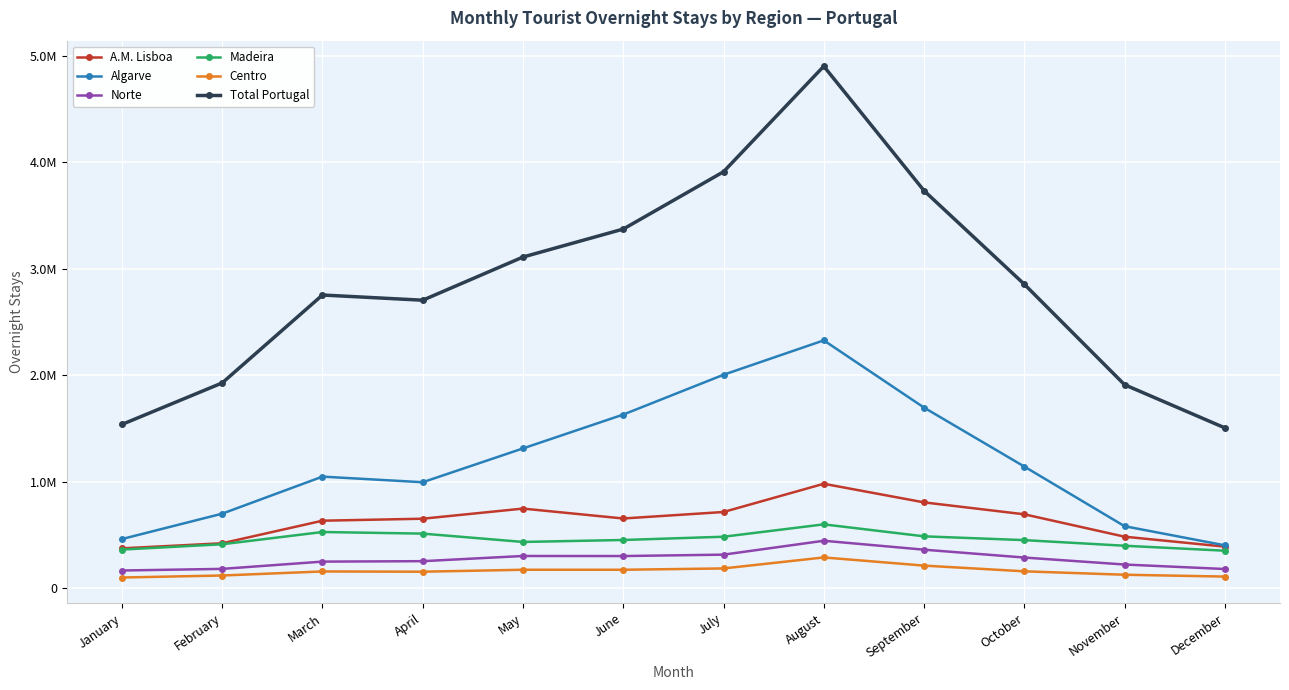

What is the difference between the maximum and minimum values in the A.M. Lisboa series?

606277